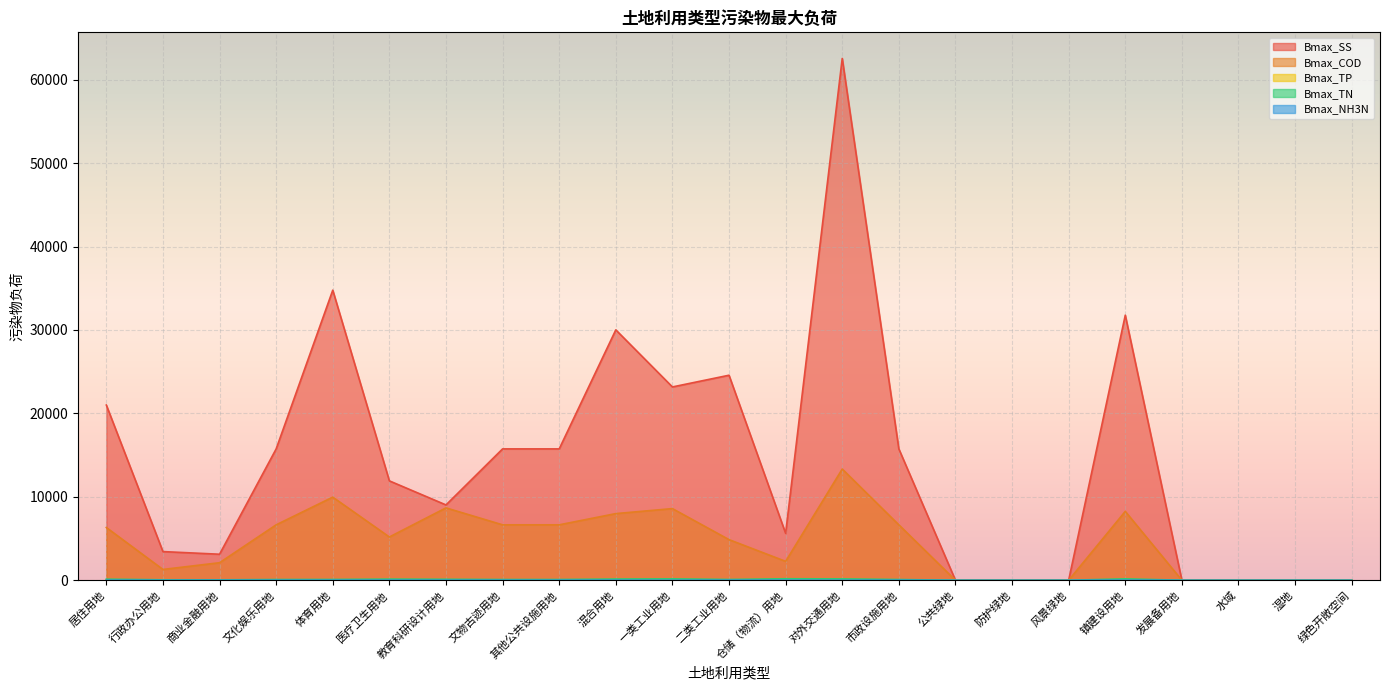

Reading left to right, extract all data points from this chart.

Bmax_SS: 居住用地=20999.4	行政办公用地=3435.5	商业金融用地=3118.6	文化娱乐用地=15745.5	体育用地=34773.0	医疗卫生用地=11912.3	教育科研设计用地=9028.0	文物古迹用地=15745.5	其他公共设施用地=15745.5	混合用地=30013.4	一类工业用地=23171.1	二类工业用地=24575.2	仓储（物流）用地=5622.7	对外交通用地=62551.3	市政设施用地=15745.5	公共绿地=0.0	防护绿地=0.0	风景绿地=0.0	镇建设用地=31773.4	发展备用地=0.0	水域=0.0	湿地=0.0	绿色开敞空间=0.0
Bmax_COD: 居住用地=6321.9	行政办公用地=1292.6	商业金融用地=2101.0	文化娱乐用地=6643.1	体育用地=9962.2	医疗卫生用地=5184.9	教育科研设计用地=8674.4	文物古迹用地=6643.1	其他公共设施用地=6643.1	混合用地=7988.8	一类工业用地=8587.8	二类工业用地=4868.3	仓储（物流）用地=2265.4	对外交通用地=13330.3	市政设施用地=6643.1	公共绿地=0.0	防护绿地=0.0	风景绿地=0.0	镇建设用地=8256.8	发展备用地=0.0	水域=0.0	湿地=0.0	绿色开敞空间=0.0
Bmax_TP: 居住用地=21.3	行政办公用地=60.2	商业金融用地=8.0	文化娱乐用地=42.1	体育用地=35.6	医疗卫生用地=33.1	教育科研设计用地=30.5	文物古迹用地=42.1	其他公共设施用地=42.1	混合用地=28.0	一类工业用地=33.1	二类工业用地=21.6	仓储（物流）用地=18.6	对外交通用地=34.9	市政设施用地=42.1	公共绿地=0.0	防护绿地=0.0	风景绿地=0.0	镇建设用地=21.0	发展备用地=0.0	水域=0.0	湿地=0.0	绿色开敞空间=0.0
Bmax_TN: 居住用地=126.1	行政办公用地=53.3	商业金融用地=49.1	文化娱乐用地=86.0	体育用地=92.1	医疗卫生用地=134.4	教育科研设计用地=112.7	文物古迹用地=86.0	其他公共设施用地=86.0	混合用地=143.3	一类工业用地=164.6	二类工业用地=89.1	仓储（物流）用地=178.5	对外交通用地=160.2	市政设施用地=86.0	公共绿地=0.0	防护绿地=0.0	风景绿地=0.0	镇建设用地=166.6	发展备用地=0.0	水域=0.0	湿地=0.0	绿色开敞空间=0.0
Bmax_NH3N: 居住用地=12.3	行政办公用地=2.6	商业金融用地=6.7	文化娱乐用地=5.3	体育用地=6.8	医疗卫生用地=11.3	教育科研设计用地=6.6	文物古迹用地=5.3	其他公共设施用地=5.3	混合用地=13.1	一类工业用地=8.0	二类工业用地=9.4	仓储（物流）用地=21.2	对外交通用地=9.9	市政设施用地=5.3	公共绿地=0.0	防护绿地=0.0	风景绿地=0.0	镇建设用地=15.0	发展备用地=0.0	水域=0.0	湿地=0.0	绿色开敞空间=0.0